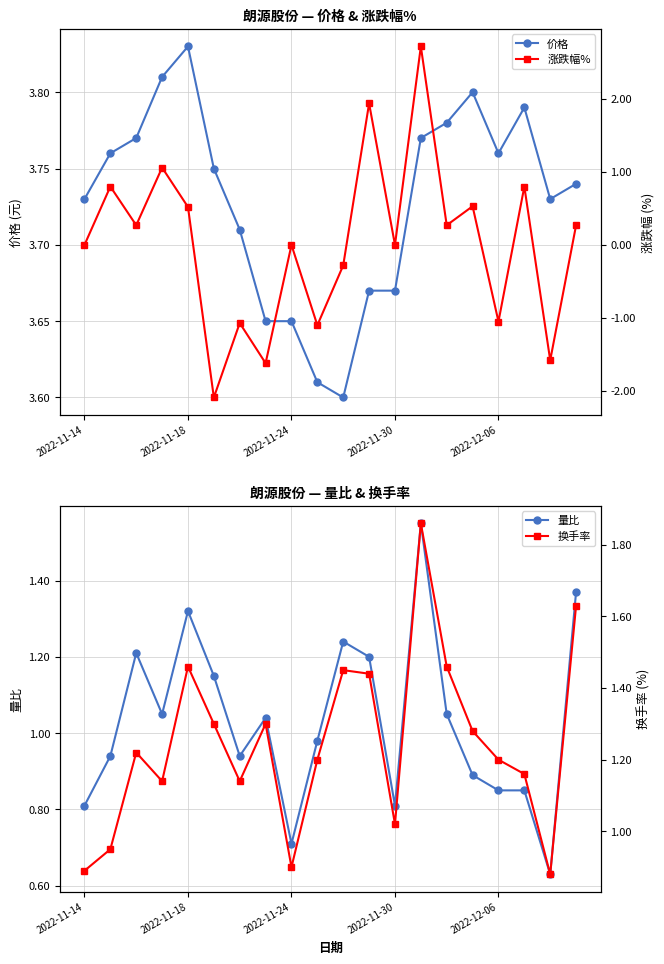

True or false: 价格 has more than 0 interior local peaks.

True